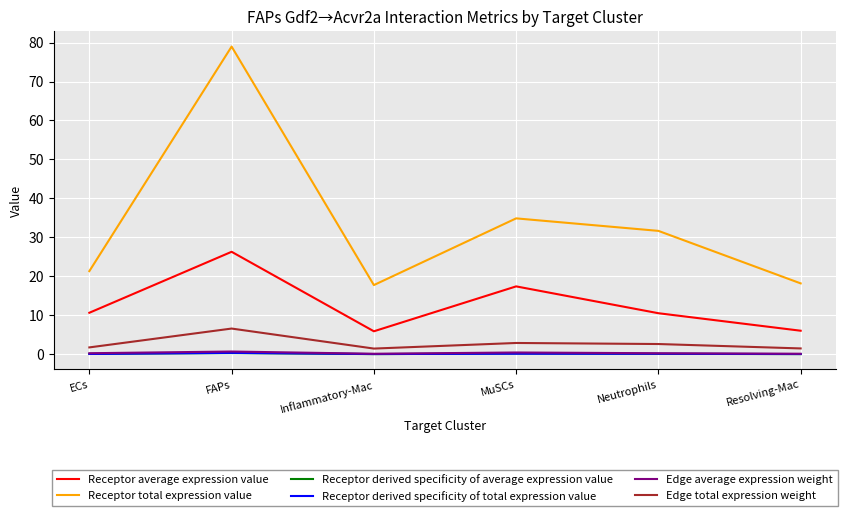

Which series has the largest range (max minus min)?

Receptor total expression value